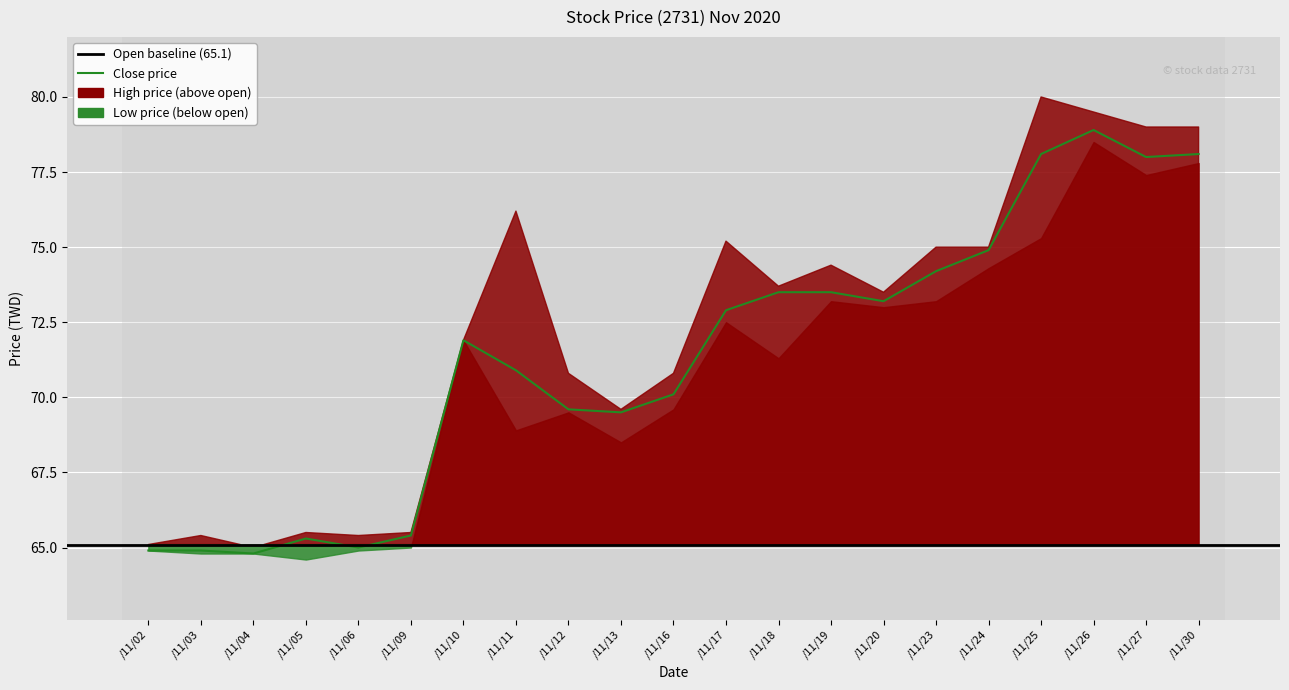

Which series changed the most between 109/11/12 and 109/11/17?

high